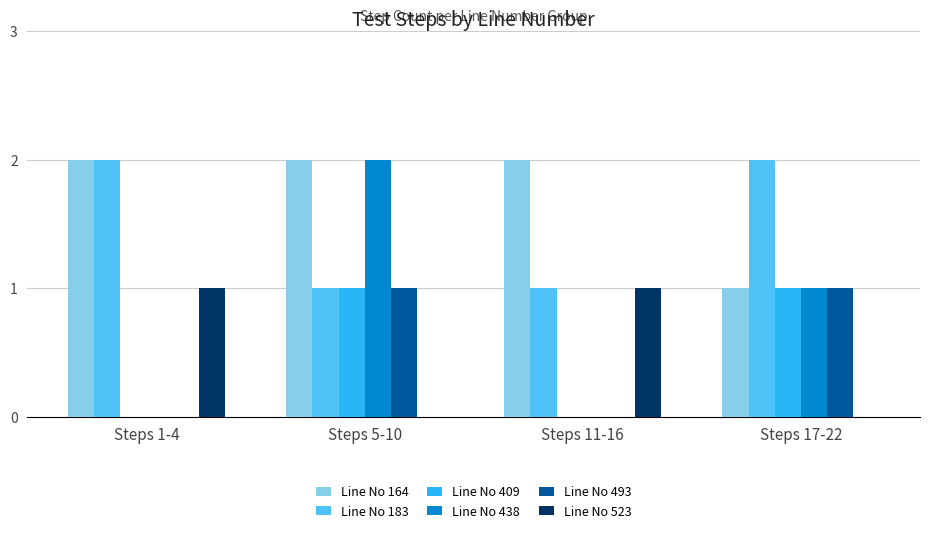

Is the value of Line No 409 at Steps 11-16 greater than the value of Line No 438 at Steps 5-10?

No